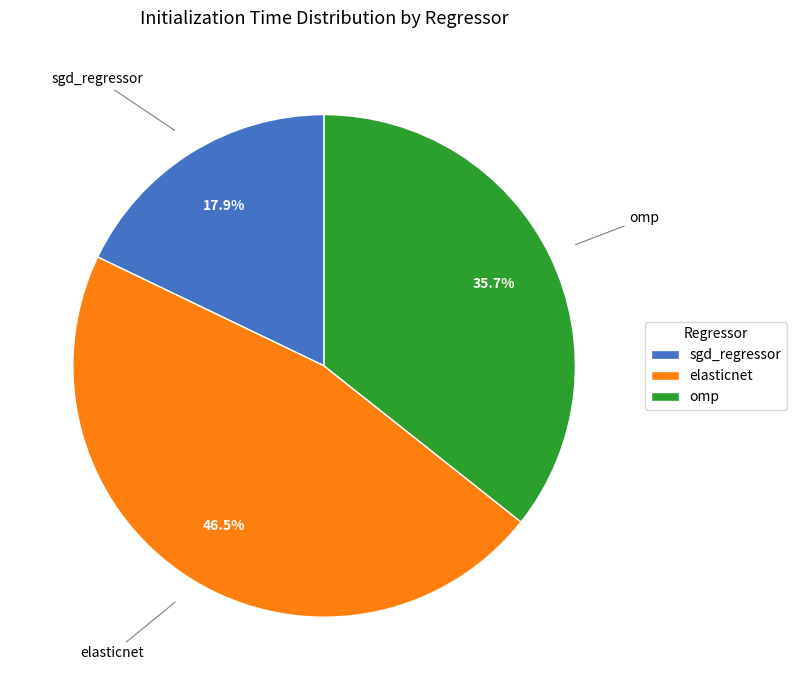

Which category has the smallest portion of the pie?

sgd_regressor